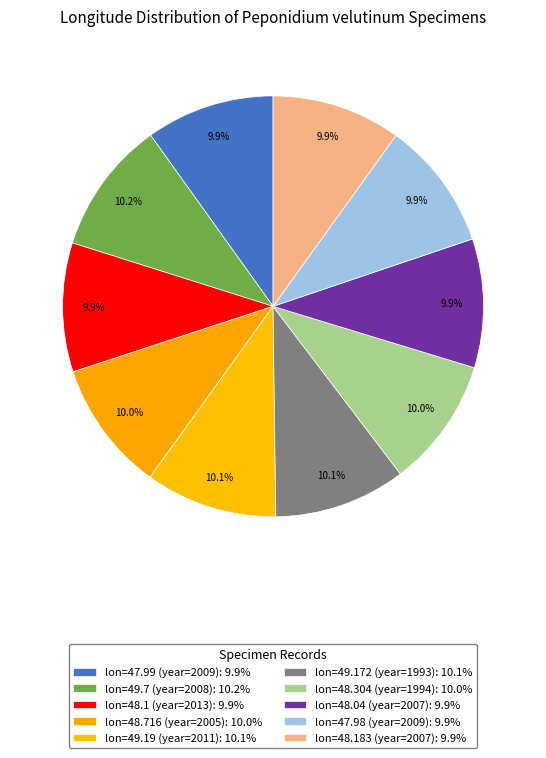

Count the number of slices in the pie.

10